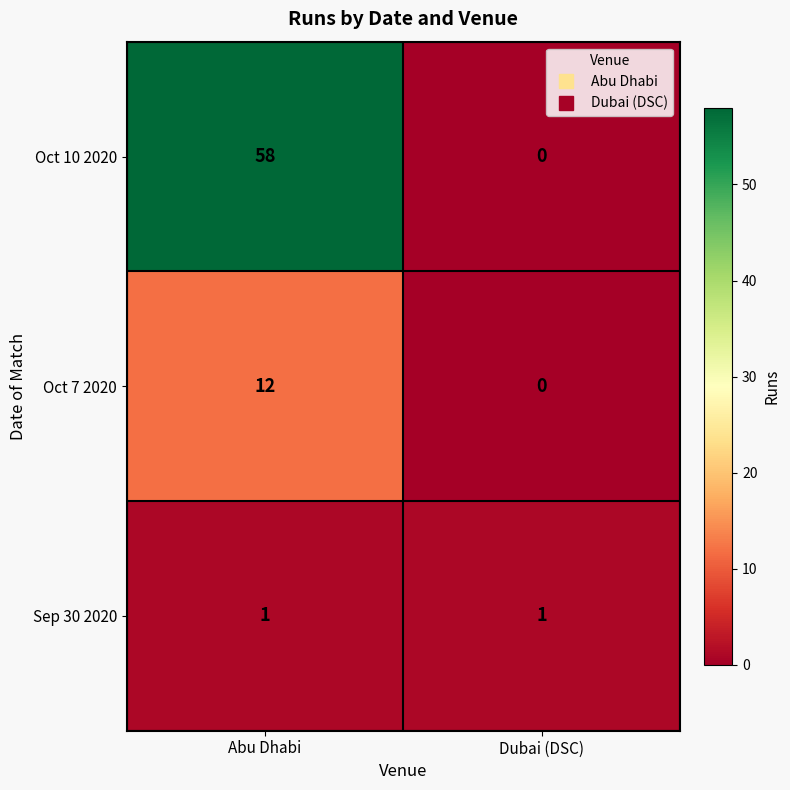

Reading left to right, what are all the values shown in this chart?

Oct 10 2020: Abu Dhabi=58	Dubai (DSC)=0
Oct 7 2020: Abu Dhabi=12	Dubai (DSC)=0
Sep 30 2020: Abu Dhabi=1	Dubai (DSC)=1